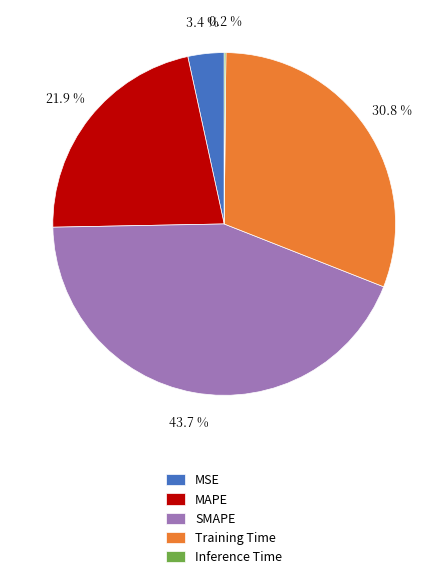

True or false: MSE accounts for 16% of the total.

False